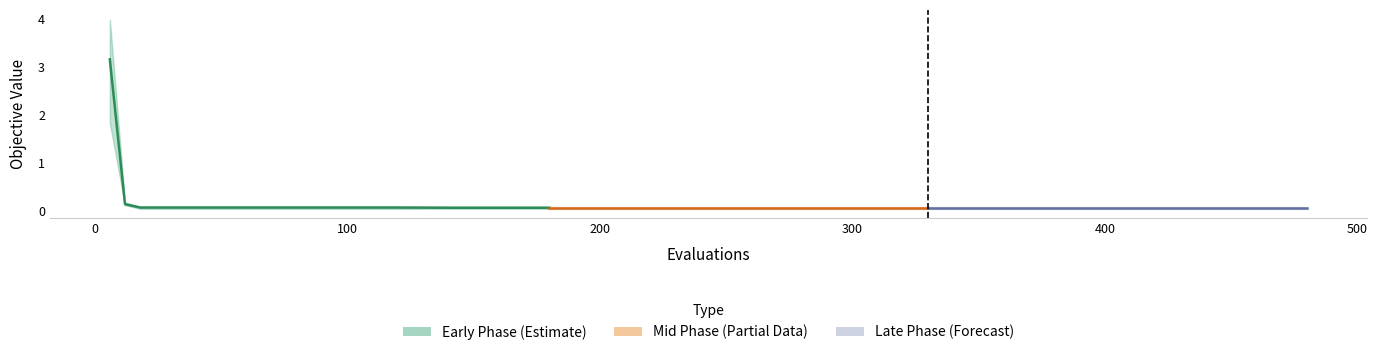

Reading left to right, extract all data points from this chart.

mean: 3.2	0.1	0.1	0.1	0.1	0.1	0.1	0.1	0.1	0.1	0.1	0.1	0.1	0.1	0.1	0.1	0.1	0.1	0.1	0.1
best: 1.8	0.1	0.1	0.1	0.1	0.1	0.1	0.1	0.1	0.1	0.1	0.1	0.1	0.1	0.1	0.1	0.1	0.1	0.1	0.1
worst: 4.0	0.2	0.1	0.1	0.1	0.1	0.1	0.1	0.1	0.1	0.1	0.1	0.1	0.1	0.1	0.1	0.1	0.1	0.1	0.1